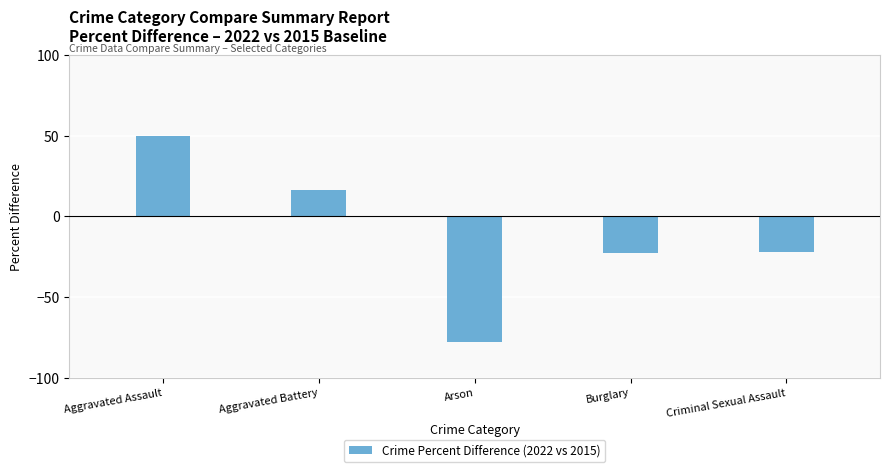

How many bars are there in total?

5